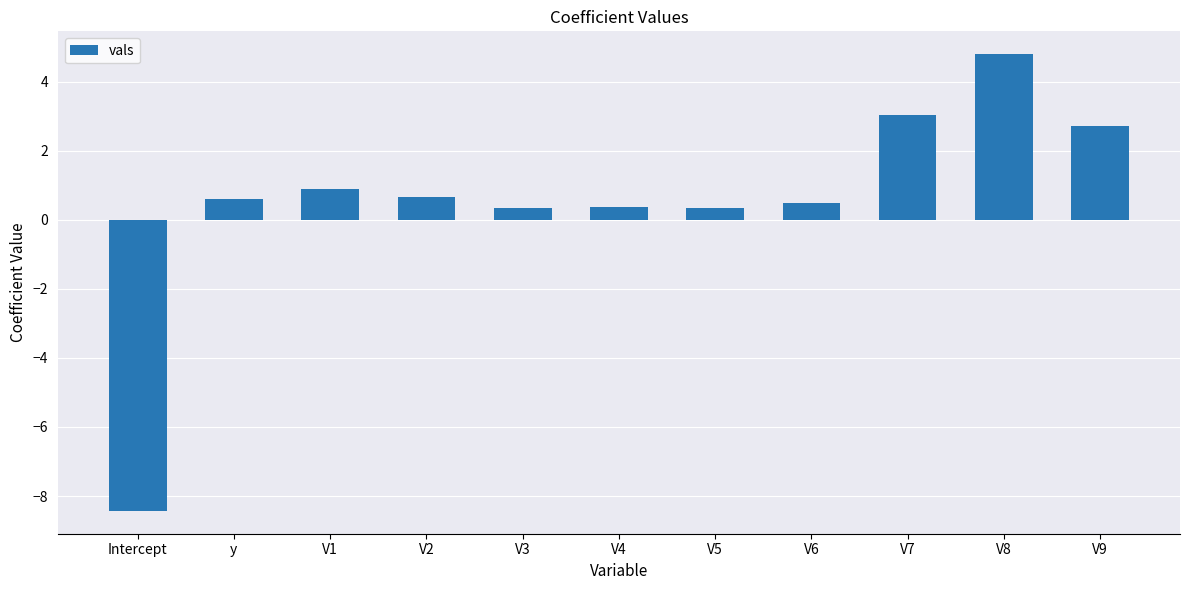

What is the label of the 7th bar from the right?

V3